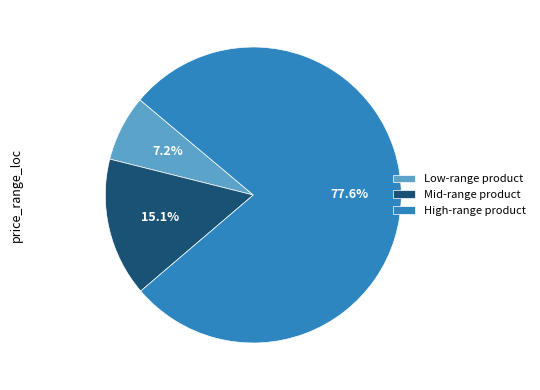

How many segments does this pie chart have?

3